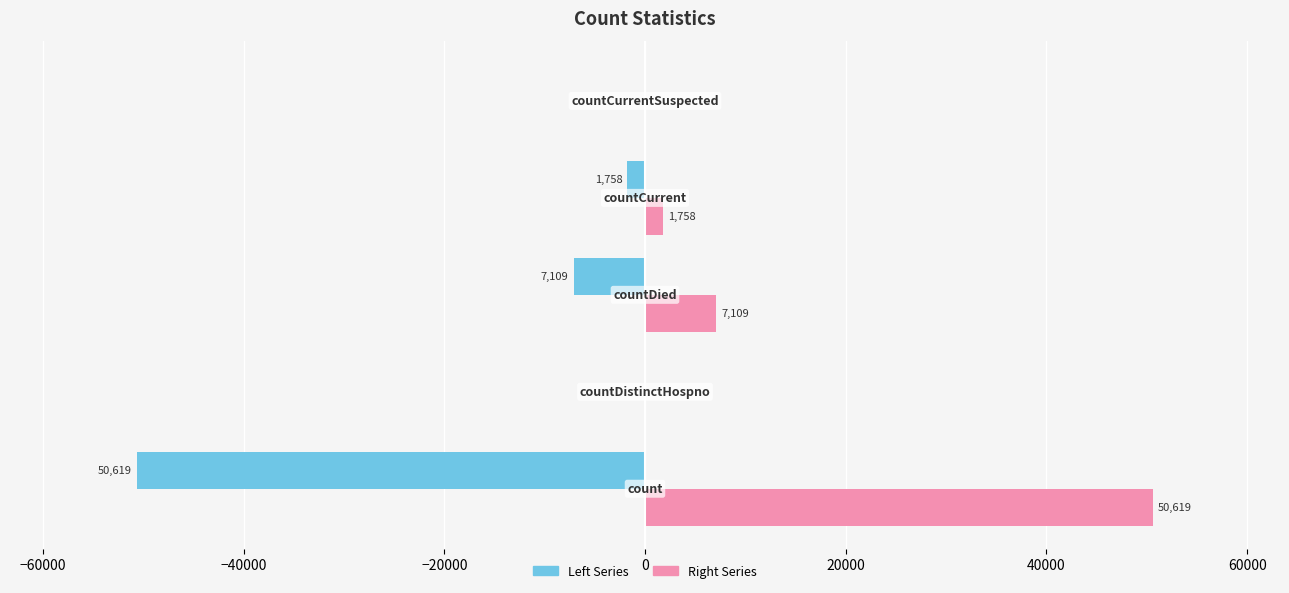

How many positive values does the Right Series series have?

3